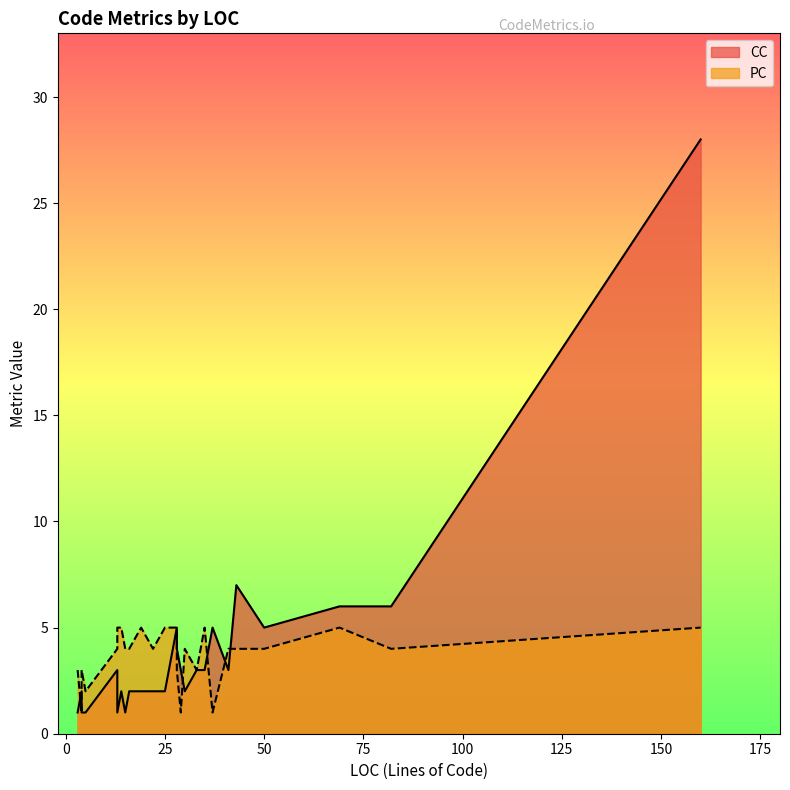

What is the greatest value displayed?

28